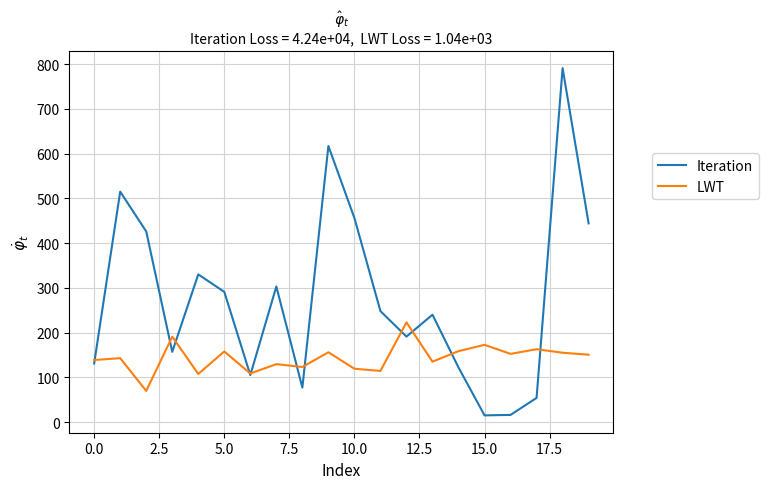

What is the difference between the maximum and second lowest values in the LWT series?

115.3